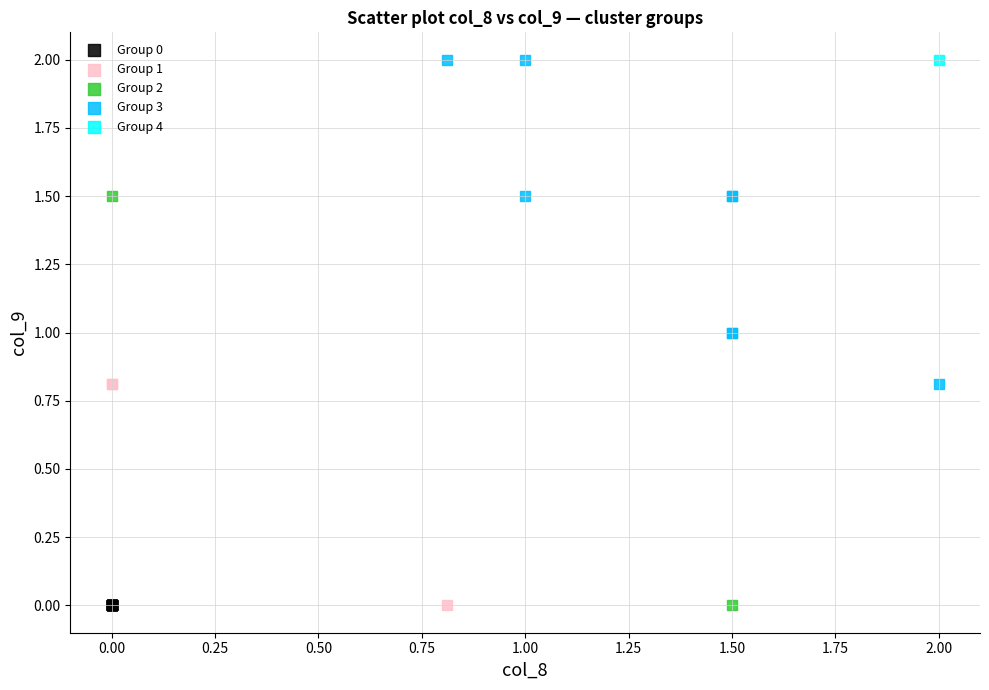

What are all the series names shown in the legend?

Group 0, Group 1, Group 2, Group 3, Group 4